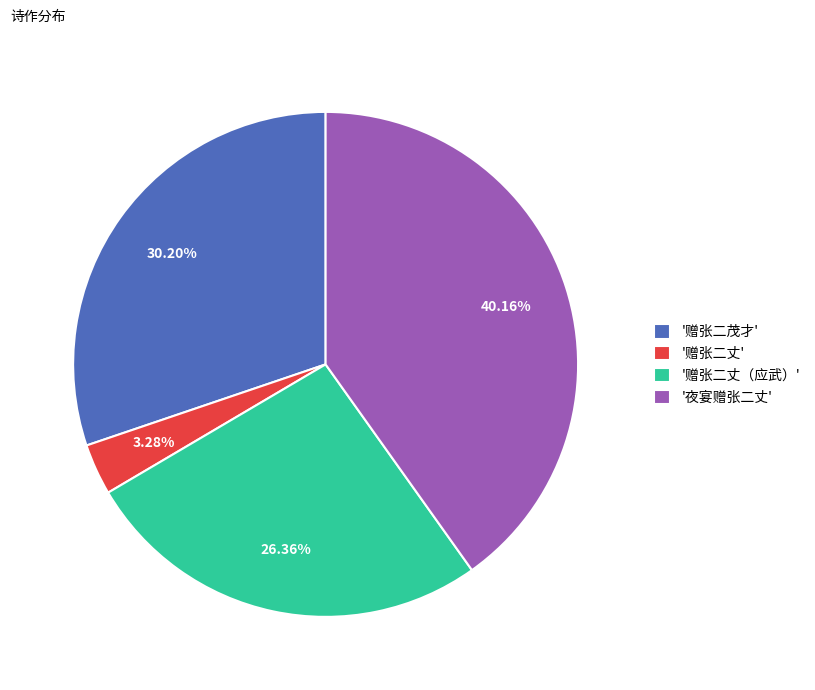

Which has a higher value, '赠张二丈（应武）' or '赠张二丈'?

'赠张二丈（应武）'